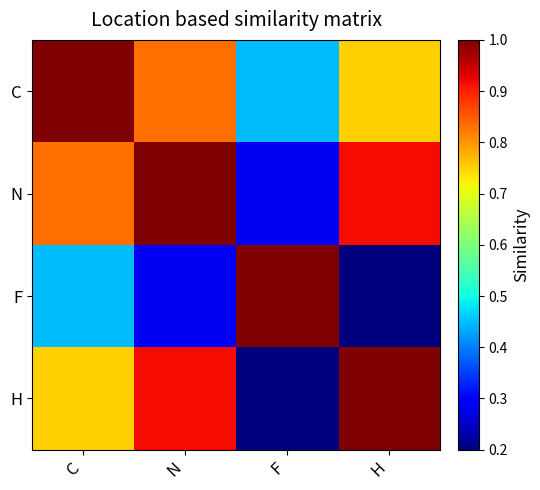

What is the total value across all series at N?

3.0